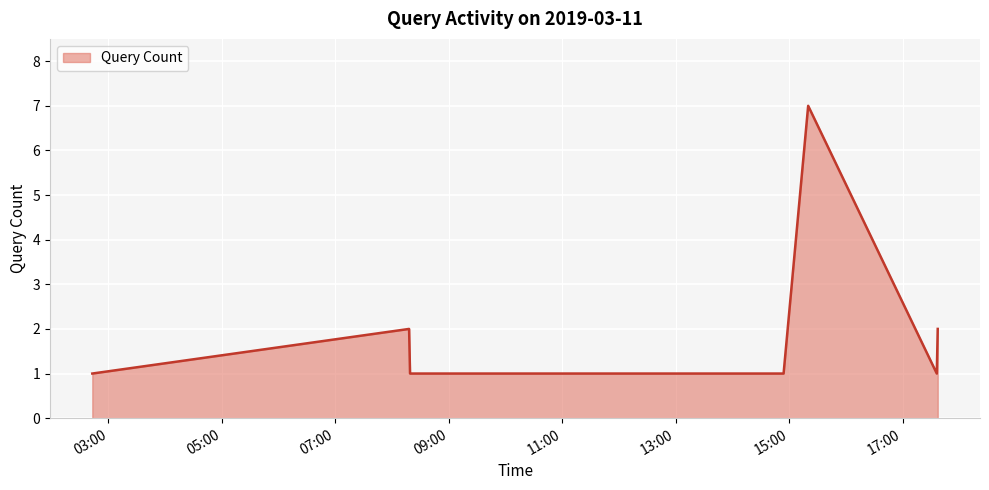

What is the greatest value displayed?

7